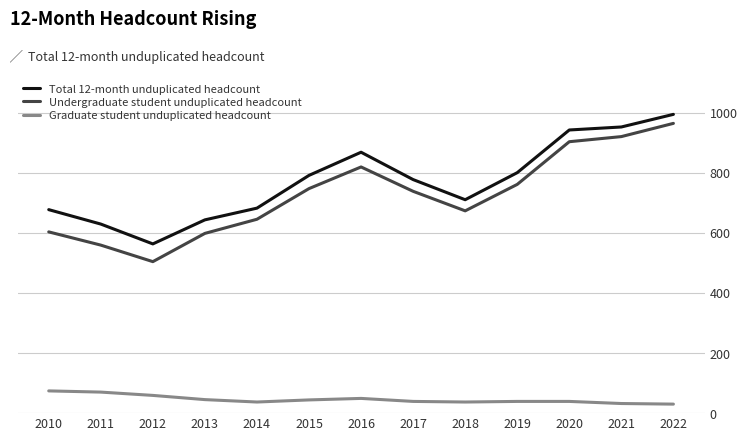

Count the number of categories in the chart.

13